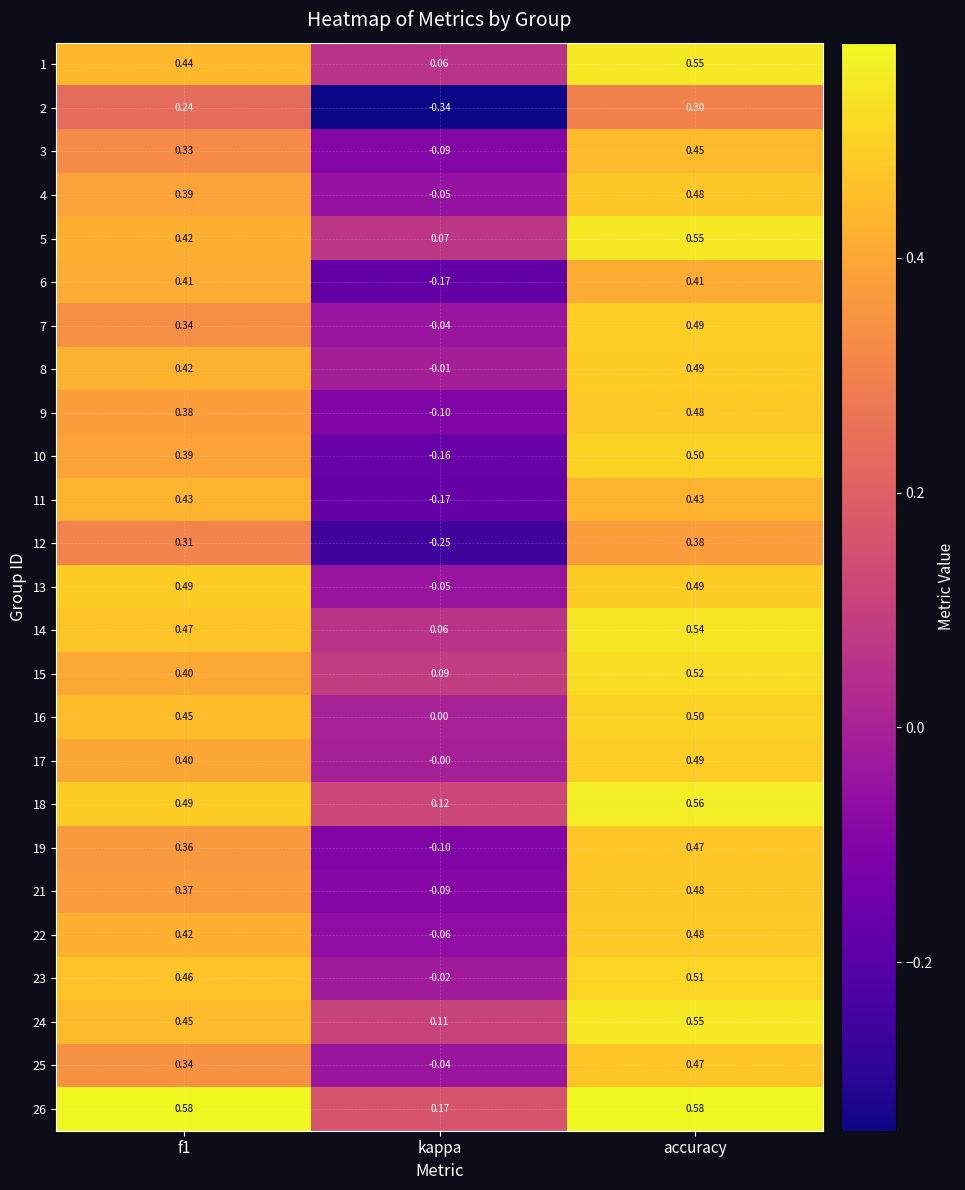

What is the spread (max minus min) of values at f1?

0.3